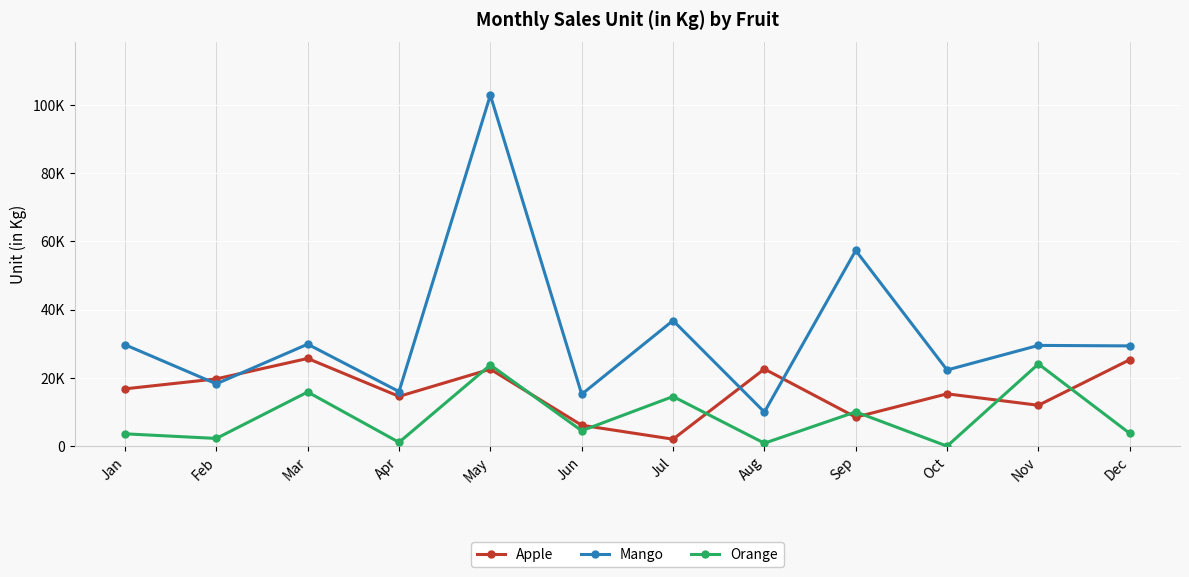

What is the sum of the Apple values at Jul and May?

24591